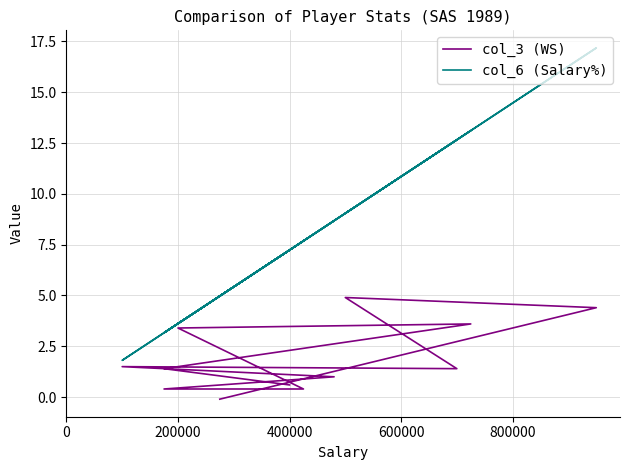

Reading left to right, transcribe all the data shown in this chart.

col_3 (WS): 0.6	1.4	3.6	3.4	0.4	0.4	1.0	1.5	1.4	4.9	4.4	-0.1
col_6 (Salary%): 7.2	3.2	13.1	3.6	7.7	3.2	8.7	1.8	12.7	9.0	17.2	5.0